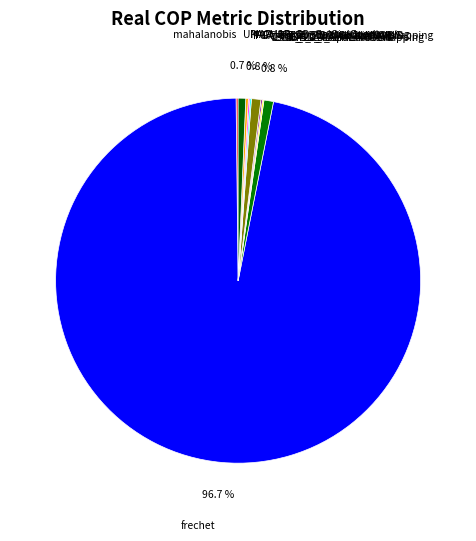

What percentage do UMAP_2D_SpatialOverlapping and TSNE_2D_SpatialOverlapping together represent?

1.5%